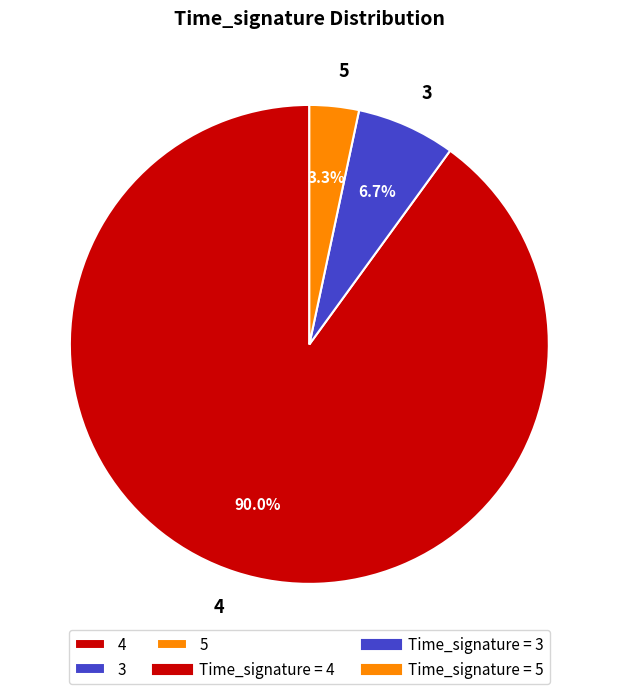

Do 5 and 3 together represent more than half of the pie?

No